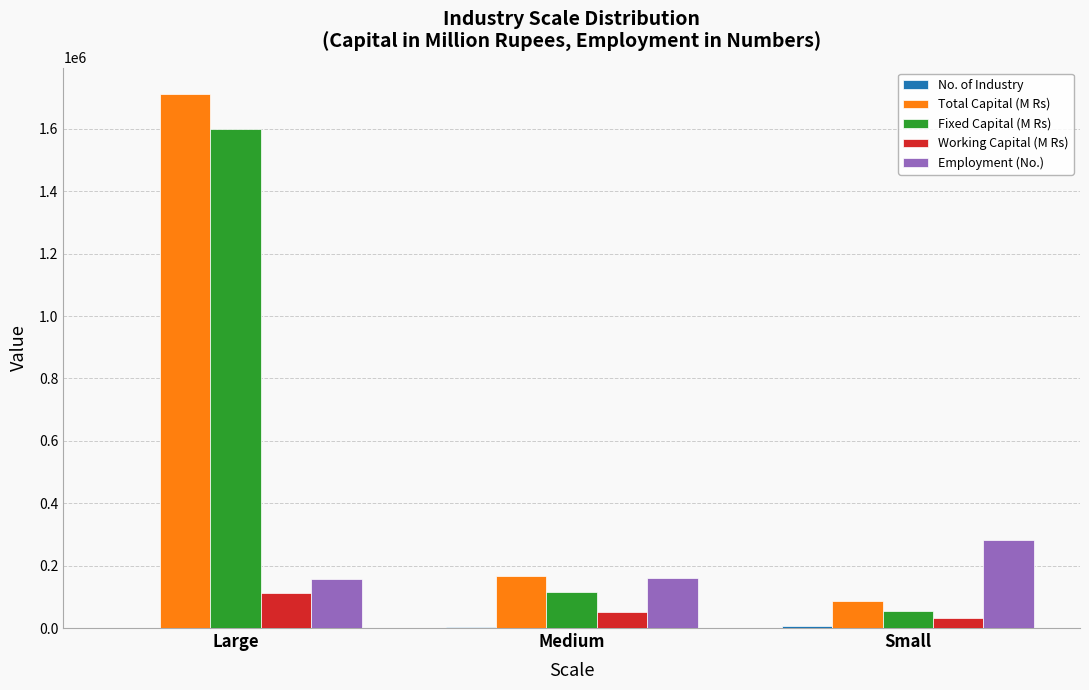

What is the sum of all Employment (No.) values?

598500.0